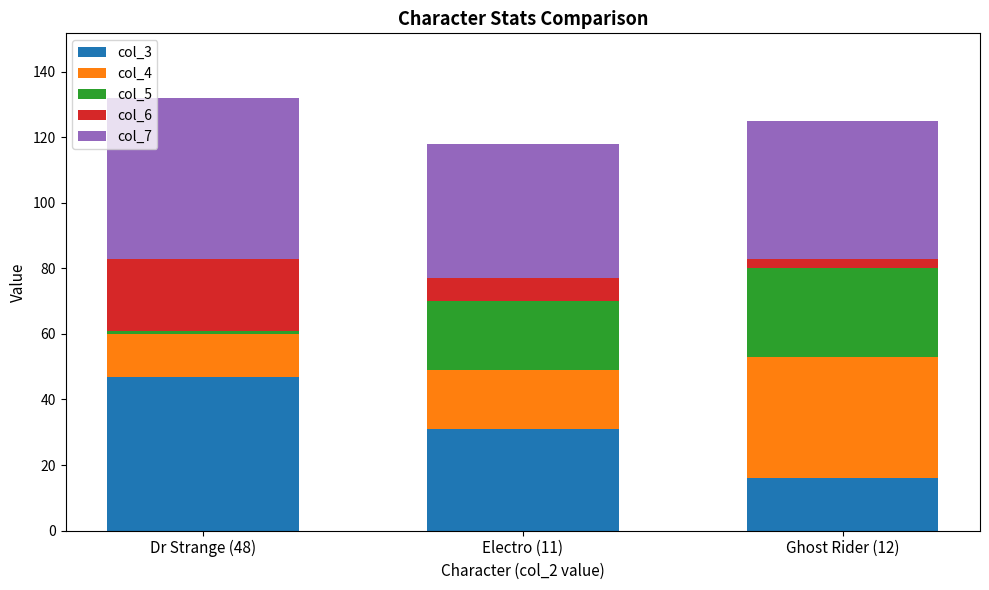

At which label does col_3 reach its peak?

Dr Strange (48)